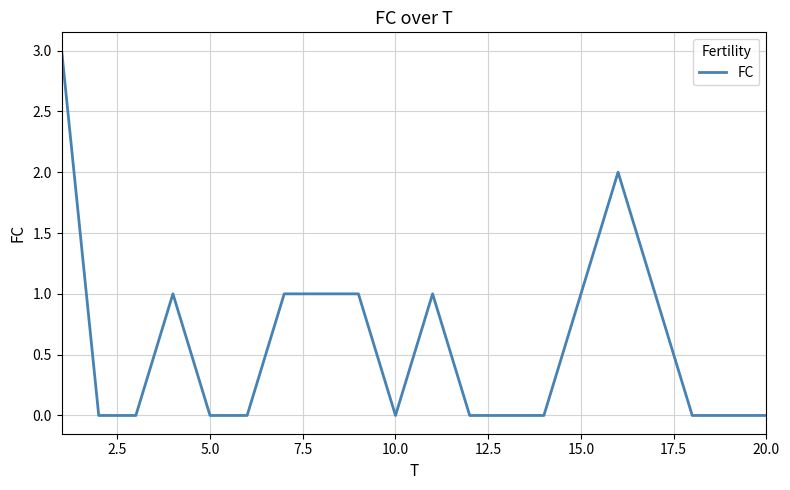

How many values are between 0 and 1?

18